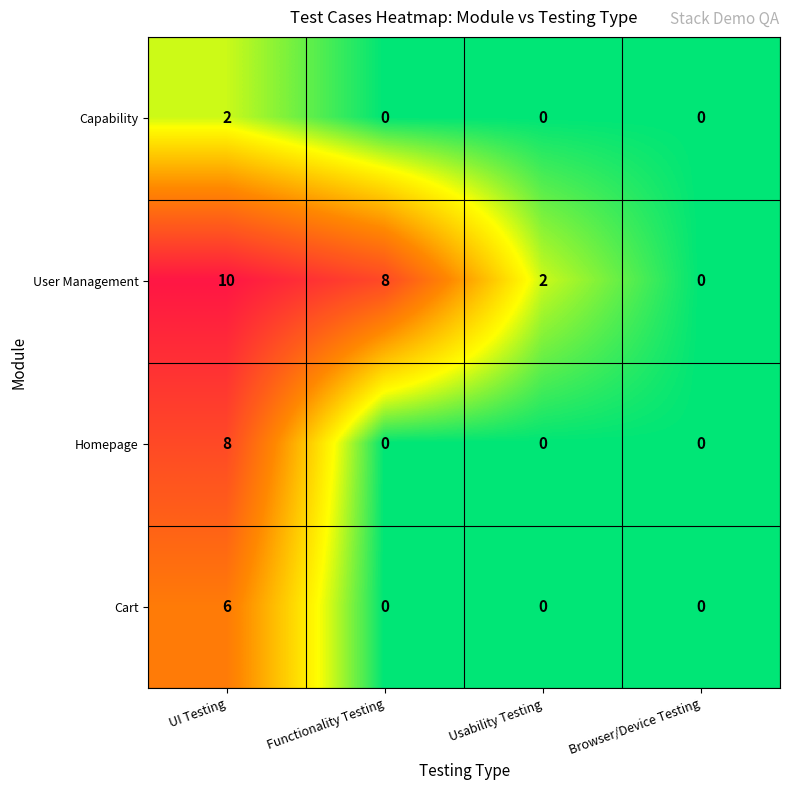

Rank the series by their maximum value, from lowest to highest.

Capability, Cart, Homepage, User Management